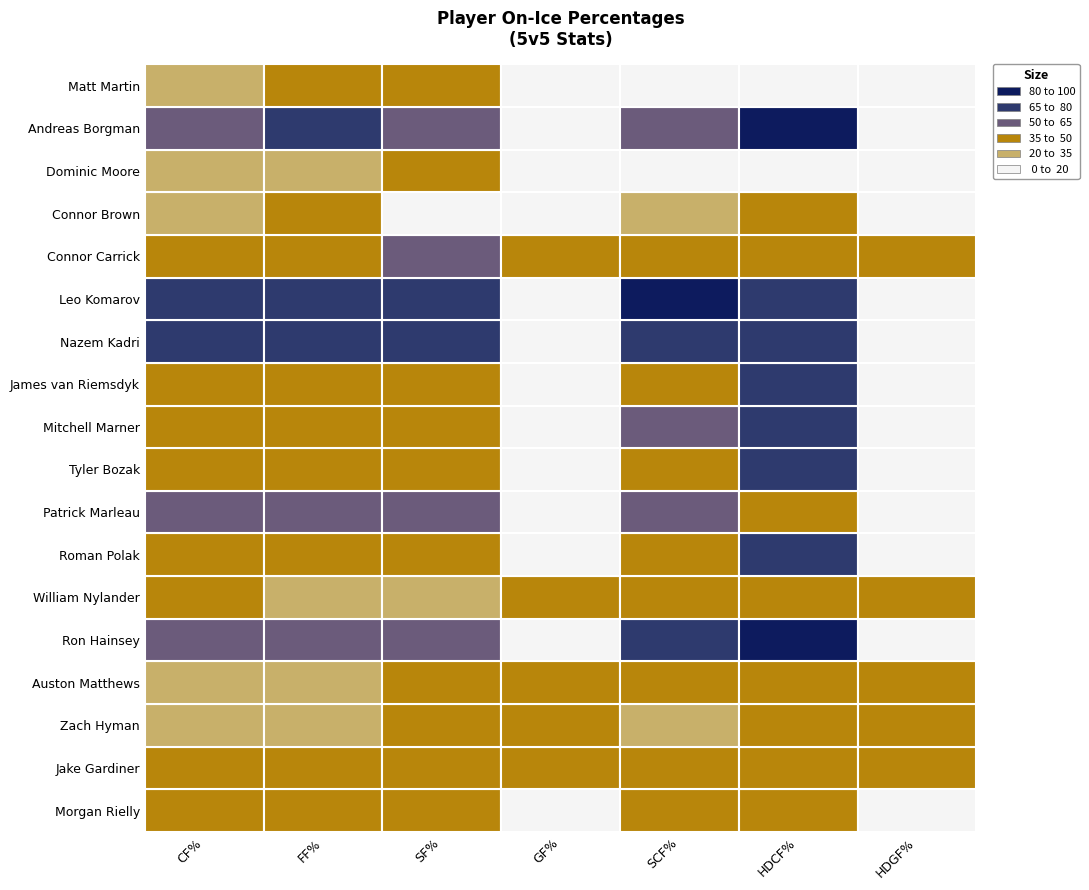

Reading left to right, what are all the values shown in this chart?

Morgan Rielly: 43.3	45.8	45.5	0.0	43.8	42.9	0.0
Jake Gardiner: 44.8	40.9	41.2	50.0	43.8	44.4	50.0
Zach Hyman: 27.8	30.8	40.0	50.0	33.3	50.0	50.0
Auston Matthews: 31.6	30.8	40.0	50.0	45.5	50.0	50.0
Ron Hainsey: 60.0	60.9	57.9	0.0	68.8	83.3	0.0
William Nylander: 36.8	30.8	33.3	50.0	40.0	40.0	50.0
Roman Polak: 41.2	45.5	40.0	0.0	42.9	66.7	0.0
Patrick Marleau: 64.0	61.1	56.2	0.0	64.3	40.0	0.0
Tyler Bozak: 46.1	50.0	44.4	0.0	50.0	66.7	0.0
Mitchell Marner: 46.1	50.0	44.4	0.0	57.1	75.0	0.0
James van Riemsdyk: 41.7	44.4	37.5	0.0	50.0	66.7	0.0
Nazem Kadri: 76.0	75.0	70.6	0.0	75.0	80.0	0.0
Leo Komarov: 71.4	75.0	69.2	0.0	81.8	80.0	0.0
Connor Carrick: 45.5	44.4	60.0	50.0	50.0	40.0	50.0
Connor Brown: 33.3	37.5	20.0	0.0	33.3	50.0	0.0
Dominic Moore: 25.0	33.3	40.0	0.0	0.0	0.0	0.0
Andreas Borgman: 54.5	71.4	60.0	0.0	60.0	100.0	0.0
Matt Martin: 33.3	40.0	50.0	0.0	0.0	0.0	0.0